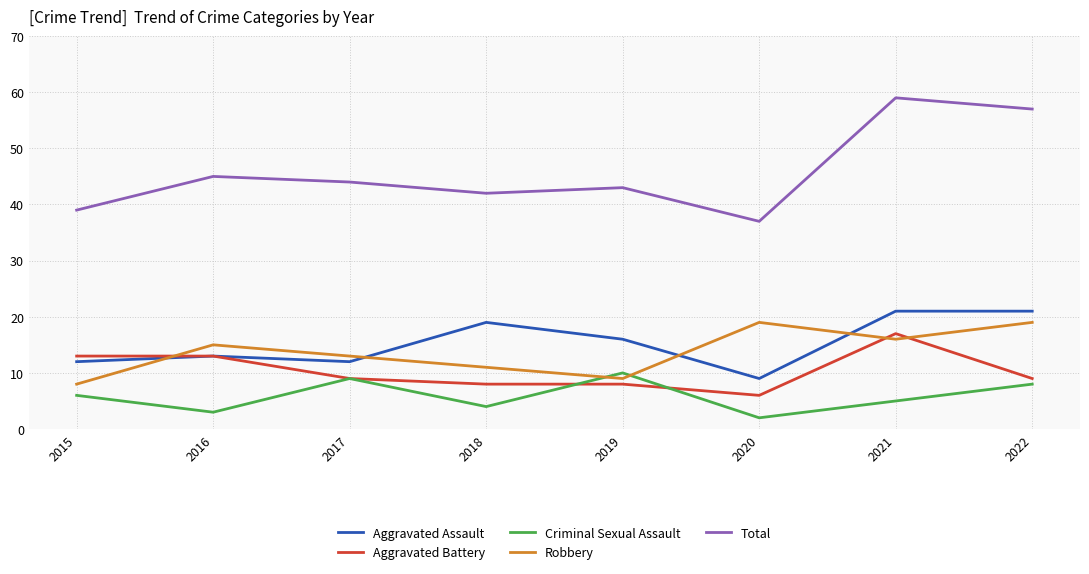

Where do Aggravated Battery and Robbery first cross each other?

2015 and 2016